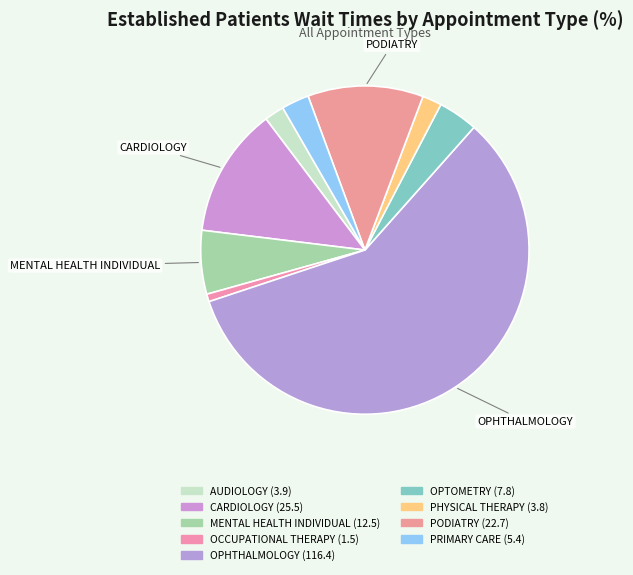

Count the number of slices in the pie.

9